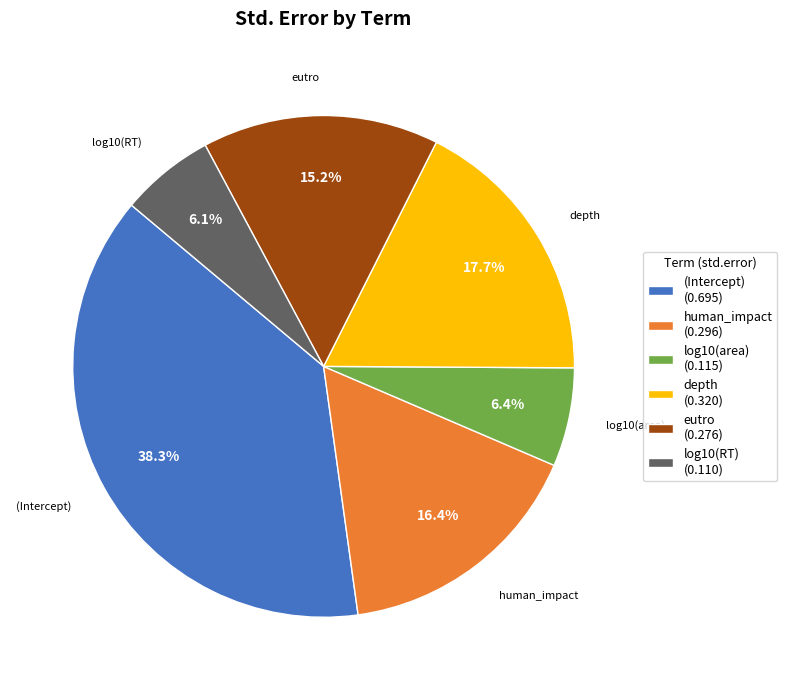

To the nearest percent, what is the combined percentage of log10(RT) and human_impact?

22%